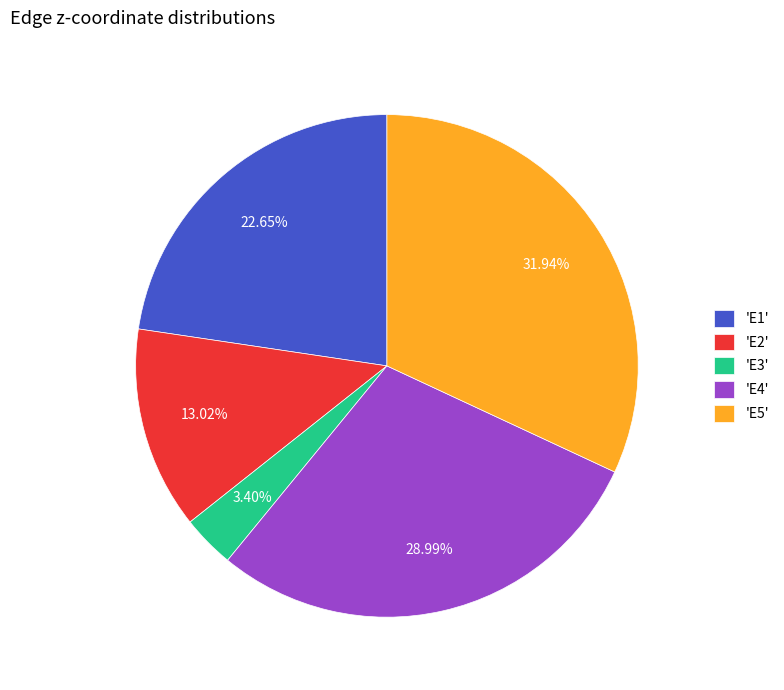

Rank the categories by value from highest to lowest.

'E5', 'E4', 'E1', 'E2', 'E3'